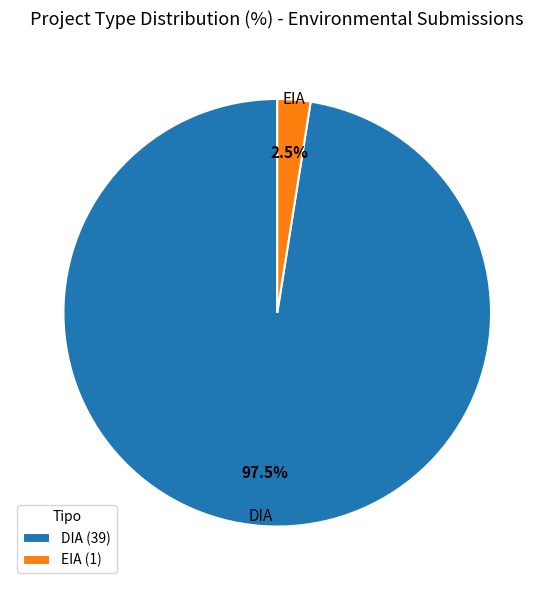

What is the ratio of the value at DIA (39) to the value at EIA (1)?

39.0